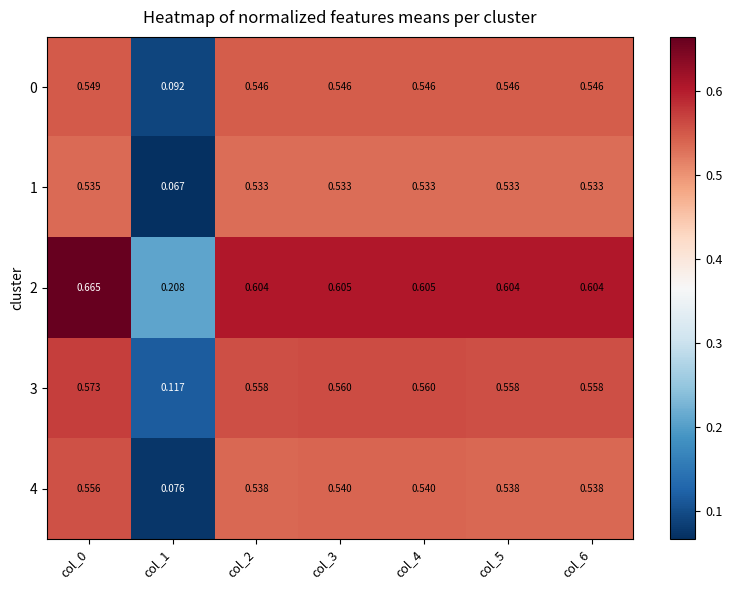

Is the value of 4 at col_3 greater than the value of 1 at col_5?

Yes